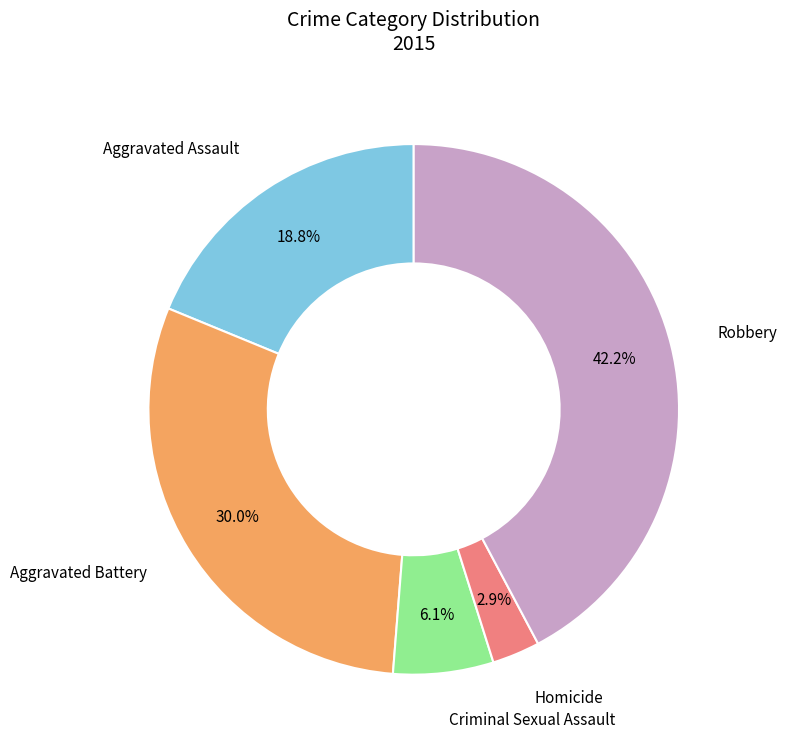

Does any single category account for the majority?

No